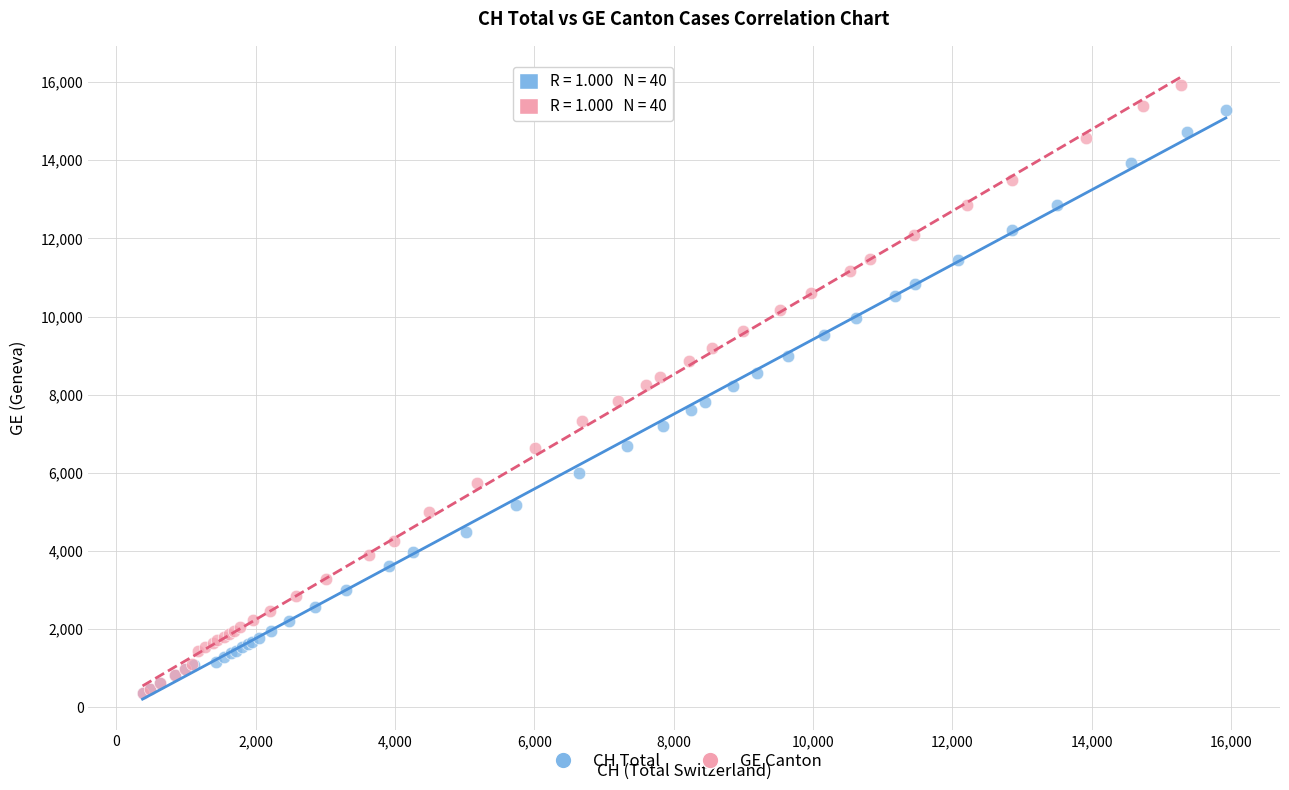

Which series has the widest spread of Y values?

GE Canton